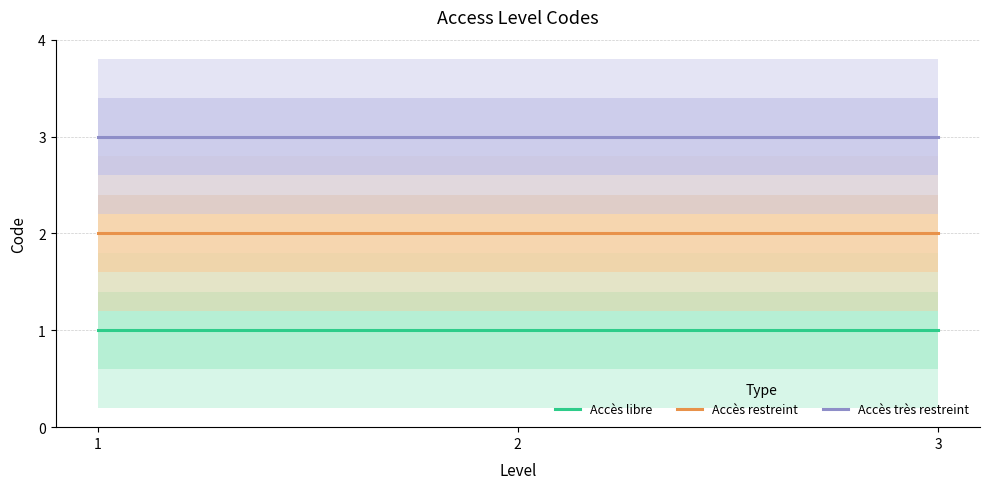

Is the value of Accès restreint at 2 greater than the value of Accès très restreint at 3?

No